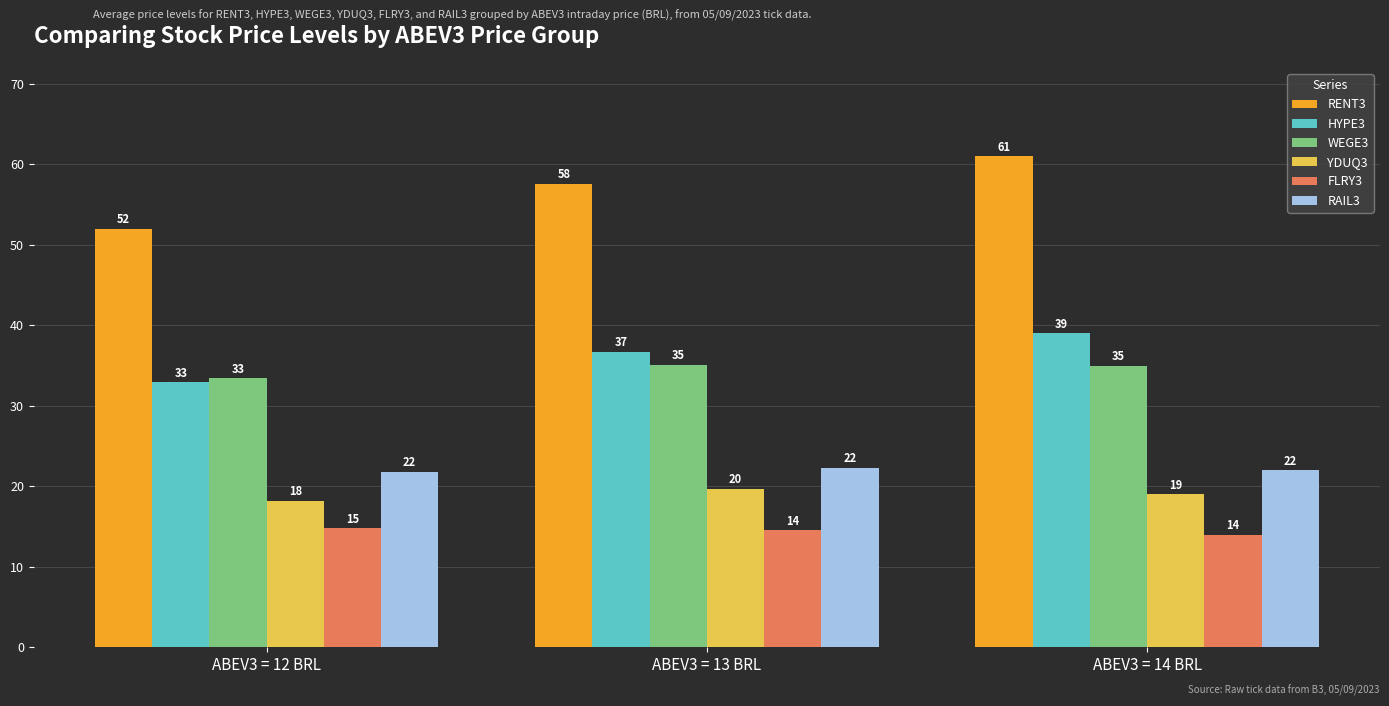

What is the minimum value for WEGE3?

33.4